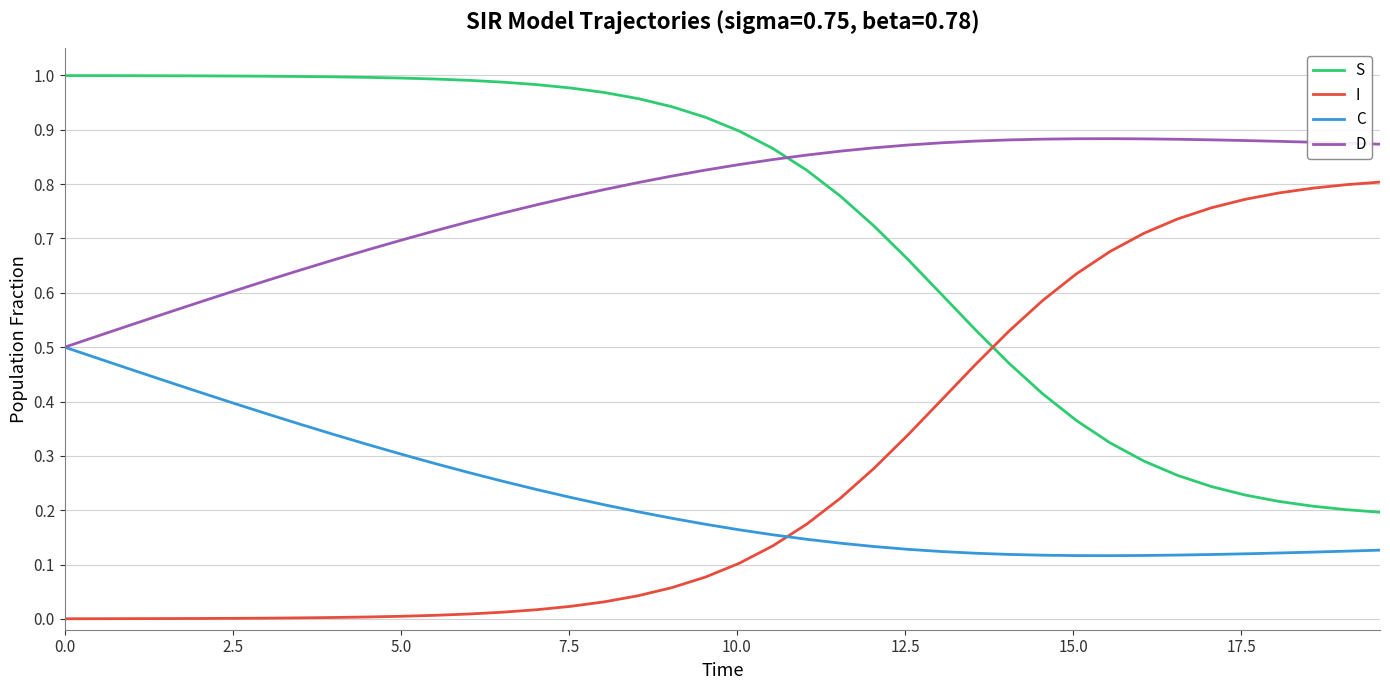

What are all the series names shown in the legend?

S, I, C, D